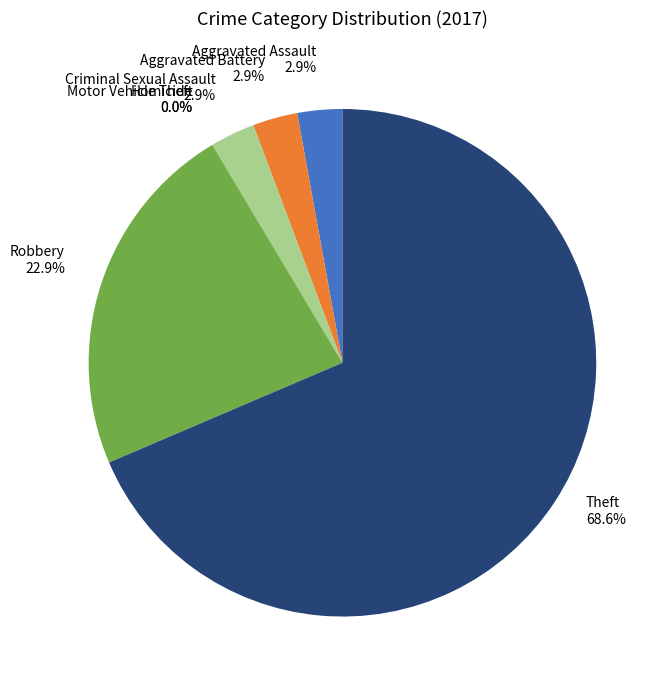

True or false: Aggravated Assault accounts for 17% of the total.

False